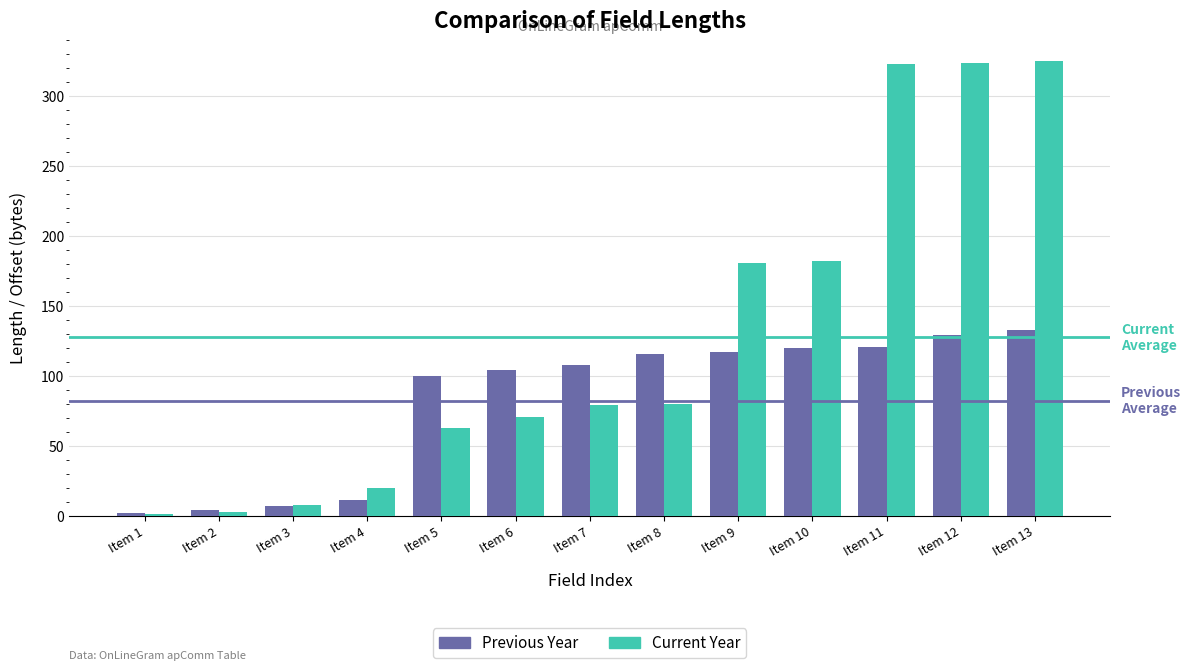

Is it true that Previous Year equals 117 at Item 9?

True